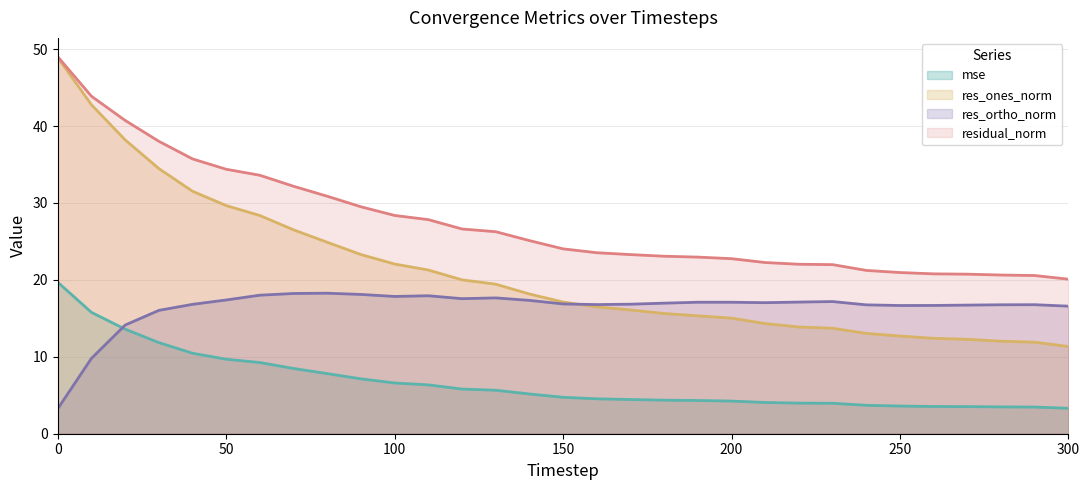

What is the total value across all series at 60?

89.2